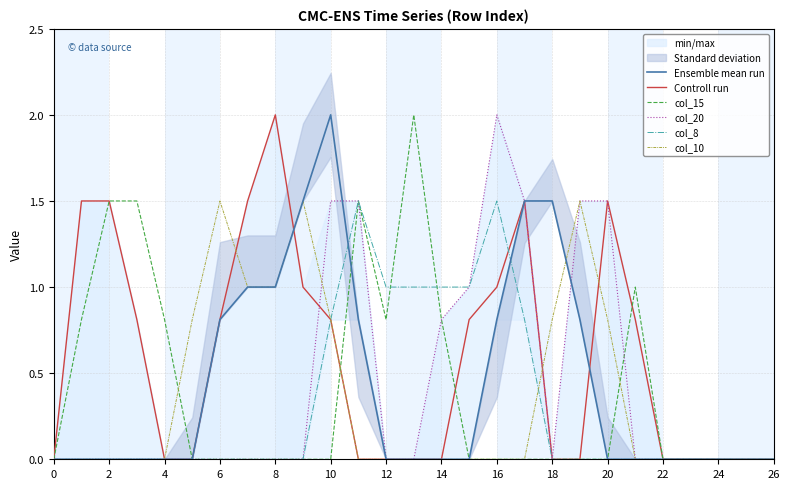

What is the highest value of the col_8 series?

1.5